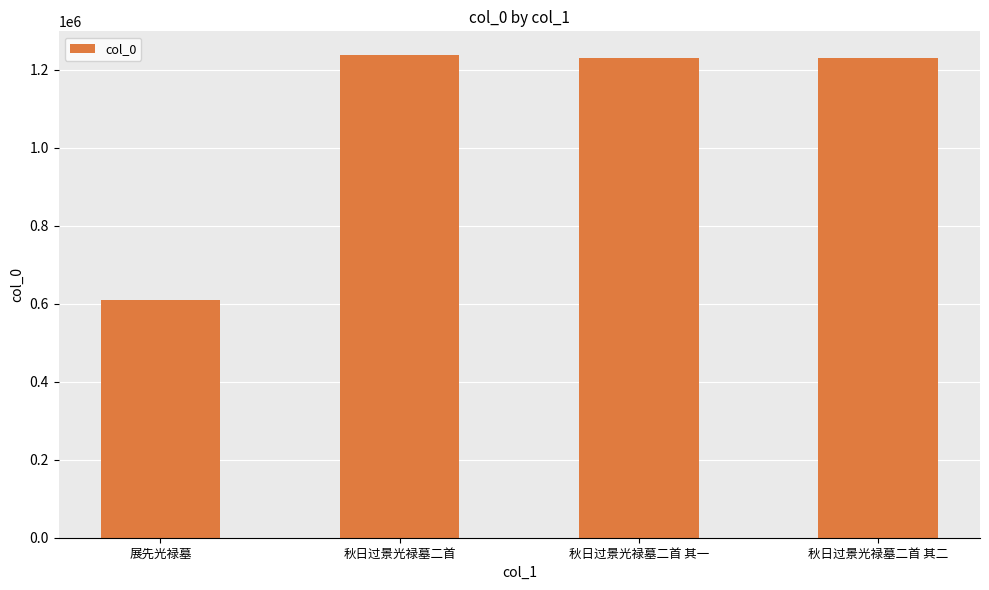

At which label is the value closest to 922950?

秋日过景光禄墓二首 其一